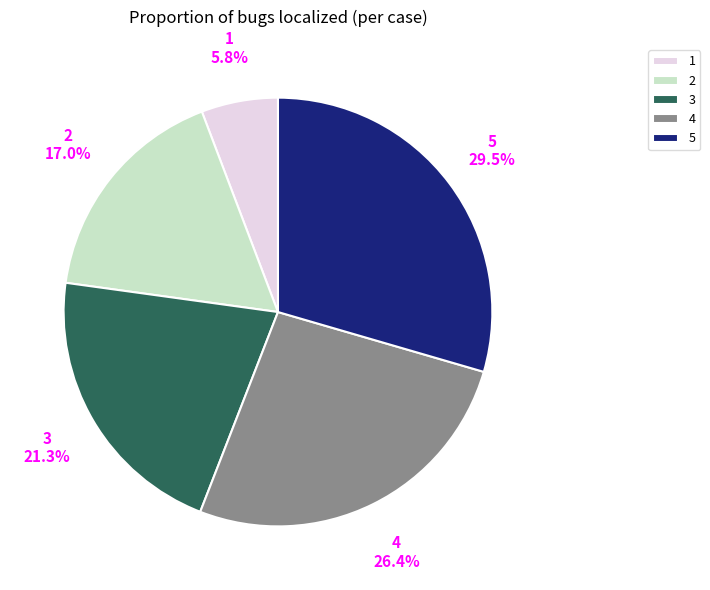

Which category has the smallest portion of the pie?

1